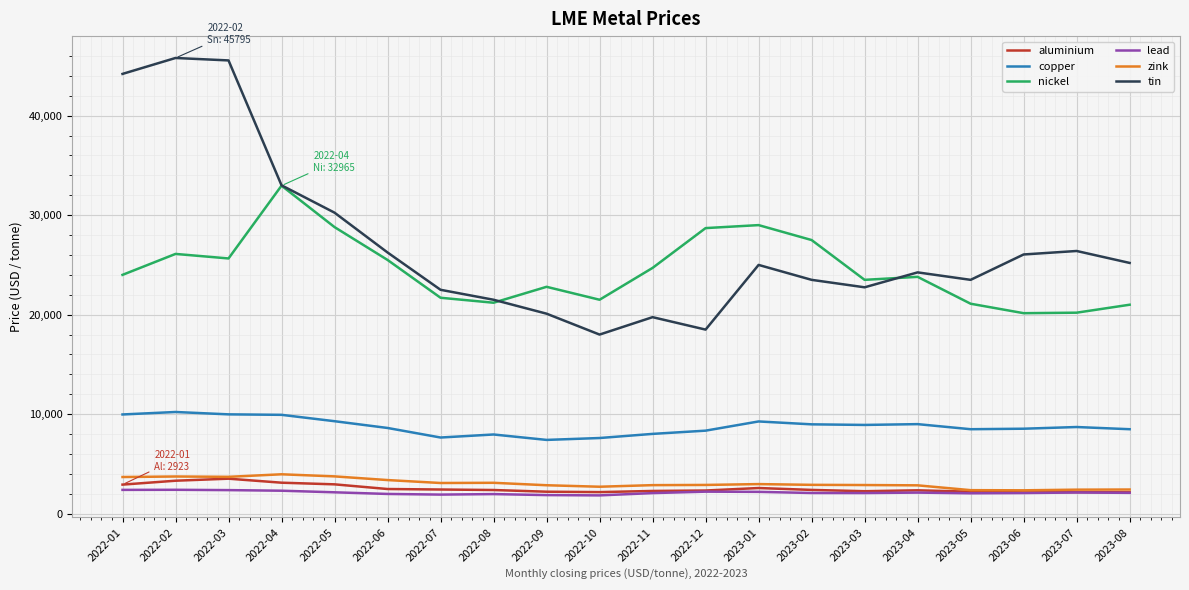

What is the highest value of the aluminium series?

3519.0